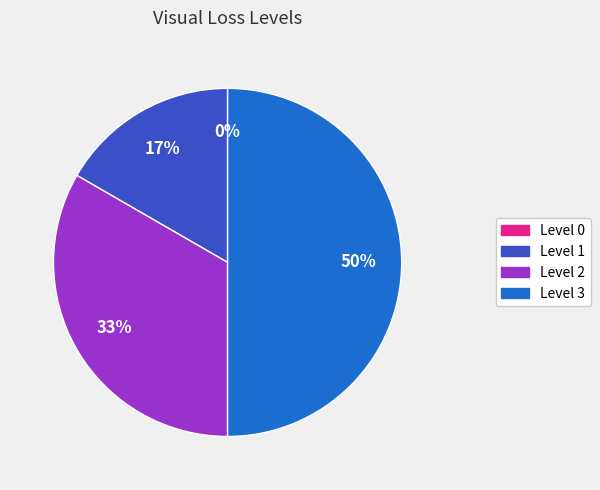

How much of the chart is everything except 3?

50.0%